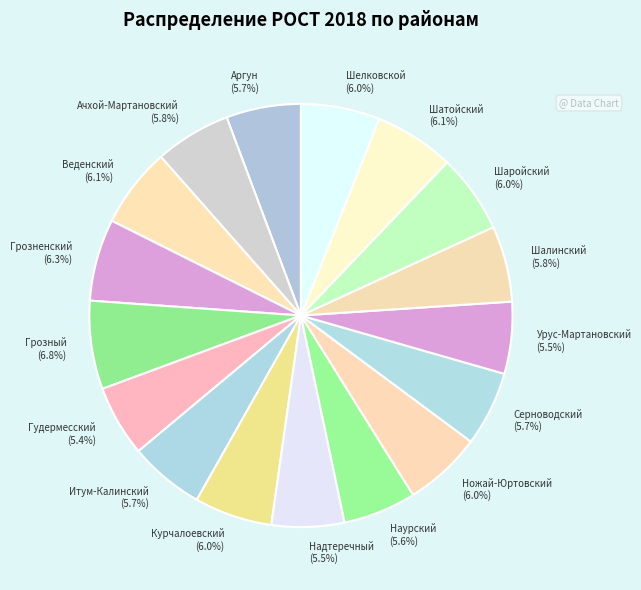

True or false: Грозненский accounts for 14% of the total.

False